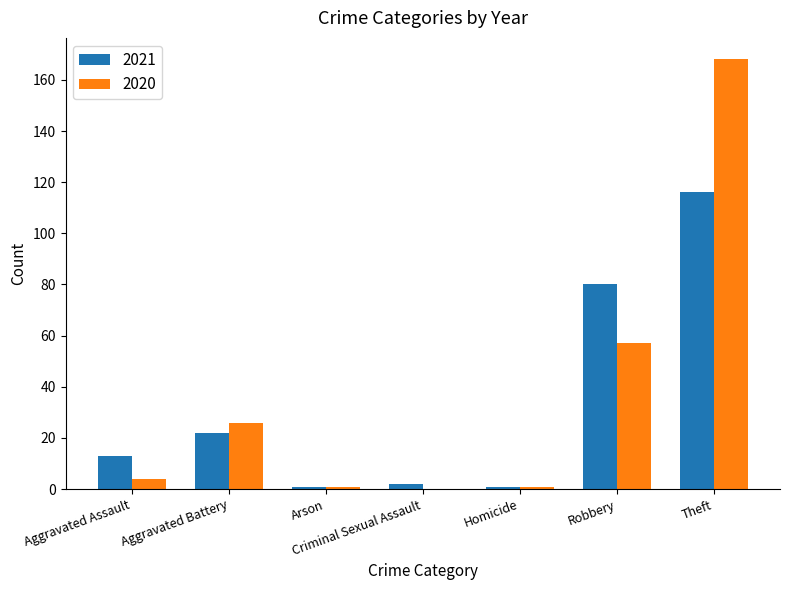

What is the sum of all 2020 values?

257